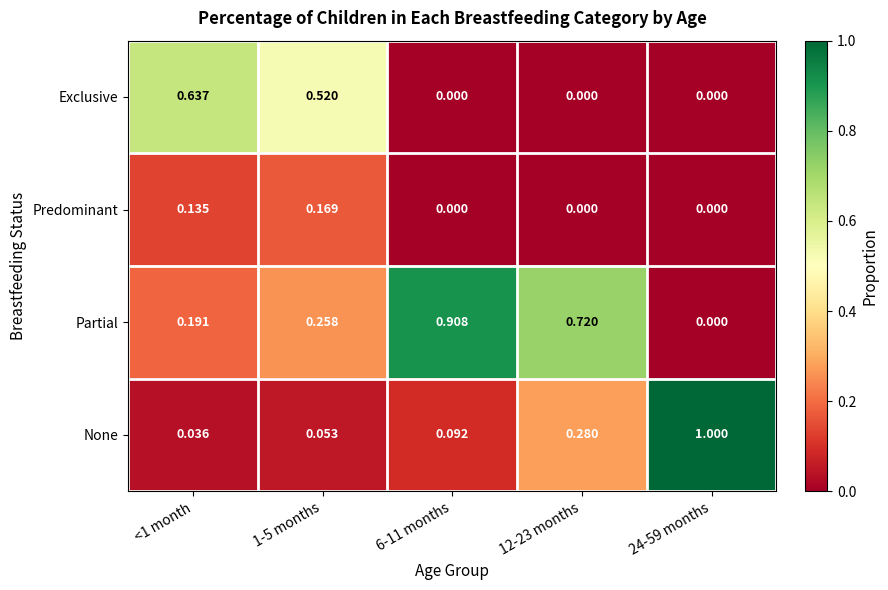

Which label corresponds to the largest value in the chart?

24-59 months